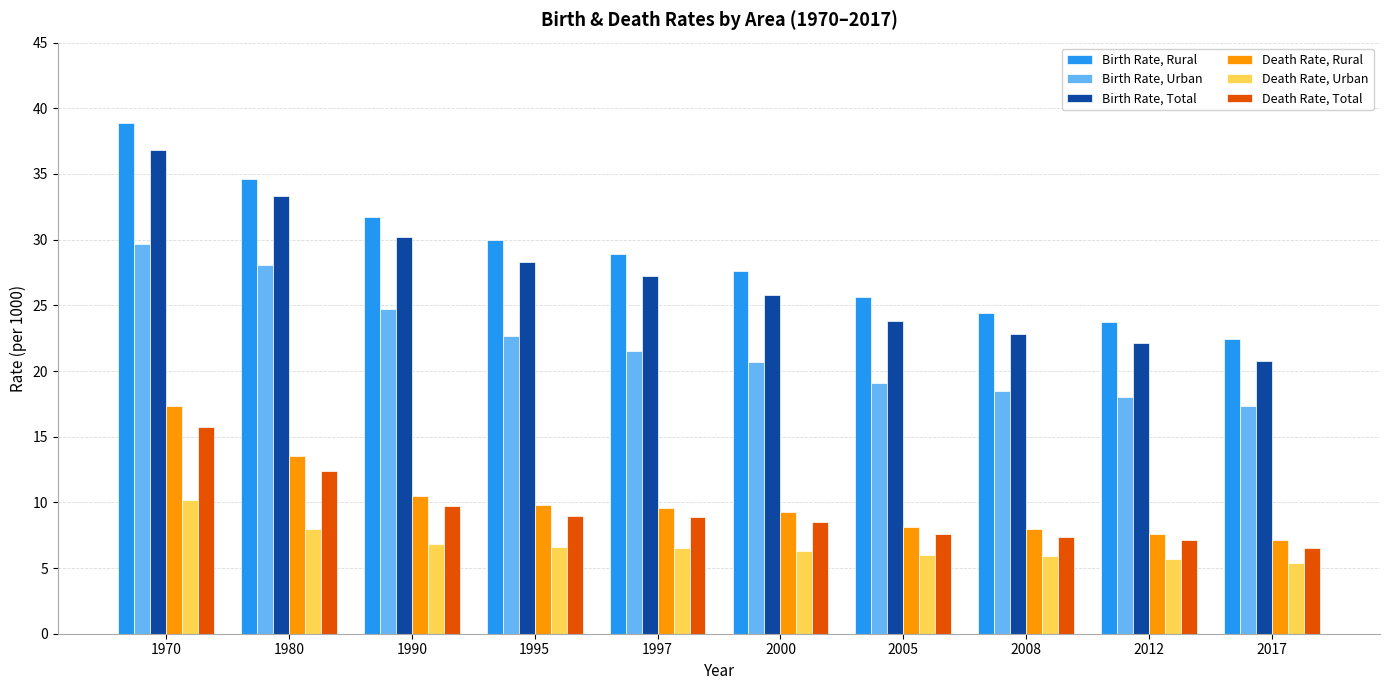

Which series has the largest total across all categories?

Birth Rate, Rural